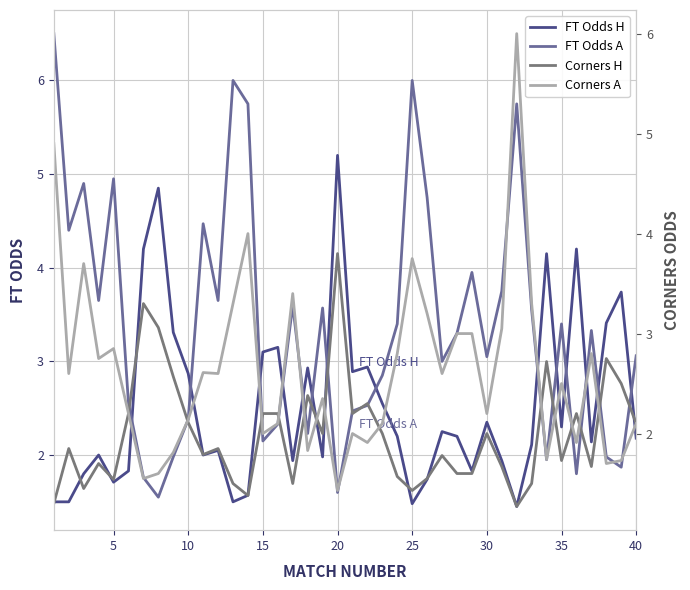

List the series in order of their peak value, lowest first.

Corners H, FT Odds H, Corners A, FT Odds A